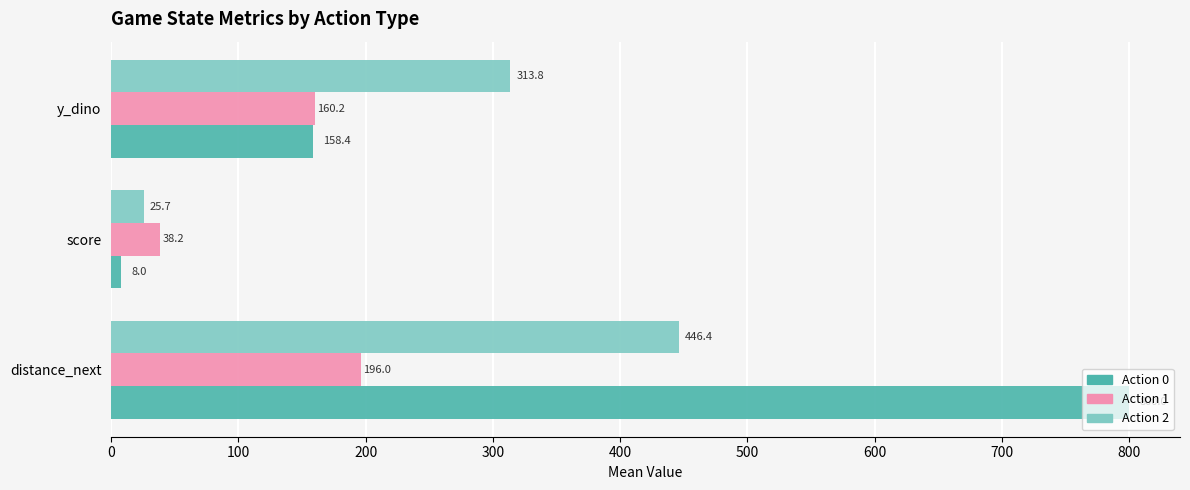

At how many categories does at least one series exceed 234?

2